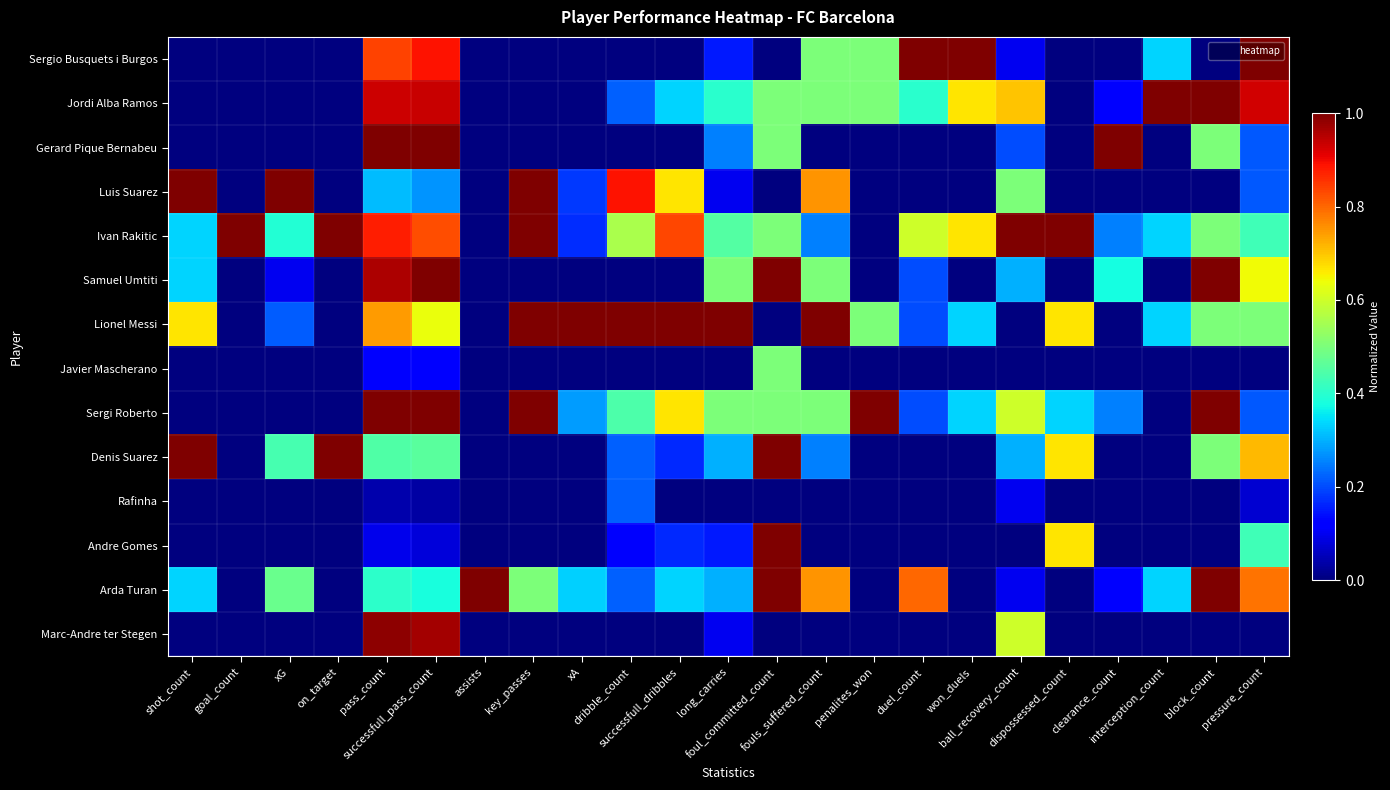

Reading left to right, transcribe all the data shown in this chart.

Sergio Busquets i Burgos: shot_count=0.0	goal_count=0.0	xG=0.0	on_target=0.0	pass_count=0.8	successfull_pass_count=0.9	assists=0.0	key_passes=0.0	xA=0.0	dribble_count=0.0	successfull_dribbles=0.0	long_carries=0.1	foul_committed_count=0.0	fouls_suffered_count=0.5	penalites_won=0.5	duel_count=1.0	won_duels=1.0	ball_recovery_count=0.1	dispossessed_count=0.0	clearance_count=0.0	interception_count=0.3	block_count=0.0	pressure_count=1.0
Jordi Alba Ramos: shot_count=0.0	goal_count=0.0	xG=0.0	on_target=0.0	pass_count=0.9	successfull_pass_count=0.9	assists=0.0	key_passes=0.0	xA=0.0	dribble_count=0.2	successfull_dribbles=0.3	long_carries=0.4	foul_committed_count=0.5	fouls_suffered_count=0.5	penalites_won=0.5	duel_count=0.4	won_duels=0.7	ball_recovery_count=0.7	dispossessed_count=0.0	clearance_count=0.1	interception_count=1.0	block_count=1.0	pressure_count=0.9
Gerard Pique Bernabeu: shot_count=0.0	goal_count=0.0	xG=0.0	on_target=0.0	pass_count=1.0	successfull_pass_count=1.0	assists=0.0	key_passes=0.0	xA=0.0	dribble_count=0.0	successfull_dribbles=0.0	long_carries=0.2	foul_committed_count=0.5	fouls_suffered_count=0.0	penalites_won=0.0	duel_count=0.0	won_duels=0.0	ball_recovery_count=0.2	dispossessed_count=0.0	clearance_count=1.0	interception_count=0.0	block_count=0.5	pressure_count=0.2
Luis Suarez: shot_count=1.0	goal_count=0.0	xG=1.0	on_target=0.0	pass_count=0.3	successfull_pass_count=0.3	assists=0.0	key_passes=1.0	xA=0.2	dribble_count=0.9	successfull_dribbles=0.7	long_carries=0.1	foul_committed_count=0.0	fouls_suffered_count=0.8	penalites_won=0.0	duel_count=0.0	won_duels=0.0	ball_recovery_count=0.5	dispossessed_count=0.0	clearance_count=0.0	interception_count=0.0	block_count=0.0	pressure_count=0.2
Ivan Rakitic: shot_count=0.3	goal_count=1.0	xG=0.4	on_target=1.0	pass_count=0.9	successfull_pass_count=0.8	assists=0.0	key_passes=1.0	xA=0.2	dribble_count=0.6	successfull_dribbles=0.8	long_carries=0.5	foul_committed_count=0.5	fouls_suffered_count=0.2	penalites_won=0.0	duel_count=0.6	won_duels=0.7	ball_recovery_count=1.0	dispossessed_count=1.0	clearance_count=0.2	interception_count=0.3	block_count=0.5	pressure_count=0.4
Samuel Umtiti: shot_count=0.3	goal_count=0.0	xG=0.1	on_target=0.0	pass_count=1.0	successfull_pass_count=1.0	assists=0.0	key_passes=0.0	xA=0.0	dribble_count=0.0	successfull_dribbles=0.0	long_carries=0.5	foul_committed_count=1.0	fouls_suffered_count=0.5	penalites_won=0.0	duel_count=0.2	won_duels=0.0	ball_recovery_count=0.3	dispossessed_count=0.0	clearance_count=0.4	interception_count=0.0	block_count=1.0	pressure_count=0.6
Lionel Messi: shot_count=0.7	goal_count=0.0	xG=0.2	on_target=0.0	pass_count=0.7	successfull_pass_count=0.6	assists=0.0	key_passes=1.0	xA=1.0	dribble_count=1.0	successfull_dribbles=1.0	long_carries=1.0	foul_committed_count=0.0	fouls_suffered_count=1.0	penalites_won=0.5	duel_count=0.2	won_duels=0.3	ball_recovery_count=0.0	dispossessed_count=0.7	clearance_count=0.0	interception_count=0.3	block_count=0.5	pressure_count=0.5
Javier Mascherano: shot_count=0.0	goal_count=0.0	xG=0.0	on_target=0.0	pass_count=0.1	successfull_pass_count=0.1	assists=0.0	key_passes=0.0	xA=0.0	dribble_count=0.0	successfull_dribbles=0.0	long_carries=0.0	foul_committed_count=0.5	fouls_suffered_count=0.0	penalites_won=0.0	duel_count=0.0	won_duels=0.0	ball_recovery_count=0.0	dispossessed_count=0.0	clearance_count=0.0	interception_count=0.0	block_count=0.0	pressure_count=0.0
Sergi Roberto: shot_count=0.0	goal_count=0.0	xG=0.0	on_target=0.0	pass_count=1.0	successfull_pass_count=1.0	assists=0.0	key_passes=1.0	xA=0.3	dribble_count=0.4	successfull_dribbles=0.7	long_carries=0.5	foul_committed_count=0.5	fouls_suffered_count=0.5	penalites_won=1.0	duel_count=0.2	won_duels=0.3	ball_recovery_count=0.6	dispossessed_count=0.3	clearance_count=0.2	interception_count=0.0	block_count=1.0	pressure_count=0.2
Denis Suarez: shot_count=1.0	goal_count=0.0	xG=0.4	on_target=1.0	pass_count=0.4	successfull_pass_count=0.5	assists=0.0	key_passes=0.0	xA=0.0	dribble_count=0.2	successfull_dribbles=0.2	long_carries=0.3	foul_committed_count=1.0	fouls_suffered_count=0.2	penalites_won=0.0	duel_count=0.0	won_duels=0.0	ball_recovery_count=0.3	dispossessed_count=0.7	clearance_count=0.0	interception_count=0.0	block_count=0.5	pressure_count=0.7
Rafinha: shot_count=0.0	goal_count=0.0	xG=0.0	on_target=0.0	pass_count=0.0	successfull_pass_count=0.0	assists=0.0	key_passes=0.0	xA=0.0	dribble_count=0.2	successfull_dribbles=0.0	long_carries=0.0	foul_committed_count=0.0	fouls_suffered_count=0.0	penalites_won=0.0	duel_count=0.0	won_duels=0.0	ball_recovery_count=0.1	dispossessed_count=0.0	clearance_count=0.0	interception_count=0.0	block_count=0.0	pressure_count=0.1
Andre Gomes: shot_count=0.0	goal_count=0.0	xG=0.0	on_target=0.0	pass_count=0.1	successfull_pass_count=0.1	assists=0.0	key_passes=0.0	xA=0.0	dribble_count=0.1	successfull_dribbles=0.2	long_carries=0.1	foul_committed_count=1.0	fouls_suffered_count=0.0	penalites_won=0.0	duel_count=0.0	won_duels=0.0	ball_recovery_count=0.0	dispossessed_count=0.7	clearance_count=0.0	interception_count=0.0	block_count=0.0	pressure_count=0.4
Arda Turan: shot_count=0.3	goal_count=0.0	xG=0.5	on_target=0.0	pass_count=0.4	successfull_pass_count=0.4	assists=1.0	key_passes=0.5	xA=0.3	dribble_count=0.2	successfull_dribbles=0.3	long_carries=0.3	foul_committed_count=1.0	fouls_suffered_count=0.8	penalites_won=0.0	duel_count=0.8	won_duels=0.0	ball_recovery_count=0.1	dispossessed_count=0.0	clearance_count=0.1	interception_count=0.3	block_count=1.0	pressure_count=0.8
Marc-Andre ter Stegen: shot_count=0.0	goal_count=0.0	xG=0.0	on_target=0.0	pass_count=1.0	successfull_pass_count=1.0	assists=0.0	key_passes=0.0	xA=0.0	dribble_count=0.0	successfull_dribbles=0.0	long_carries=0.1	foul_committed_count=0.0	fouls_suffered_count=0.0	penalites_won=0.0	duel_count=0.0	won_duels=0.0	ball_recovery_count=0.6	dispossessed_count=0.0	clearance_count=0.0	interception_count=0.0	block_count=0.0	pressure_count=0.0